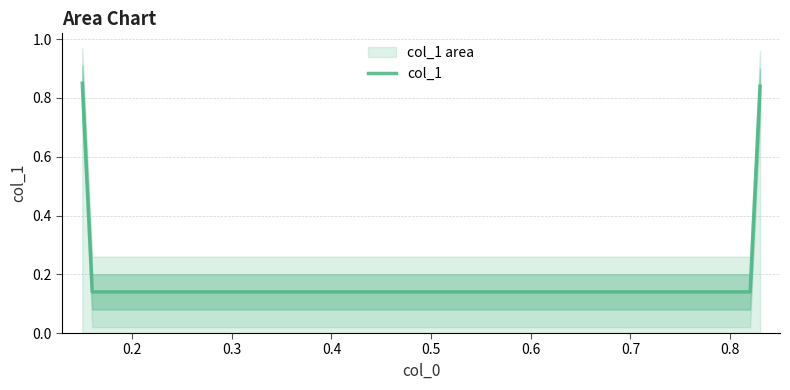

How many col_1 values are between 0 and 1?

4